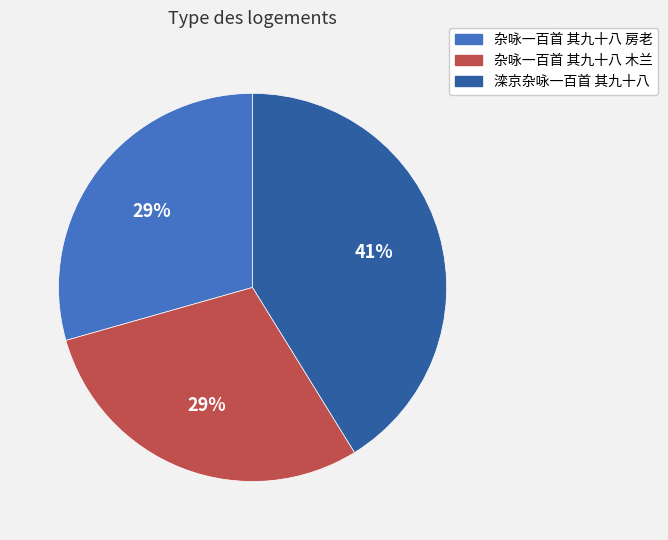

Does any single category account for the majority?

No